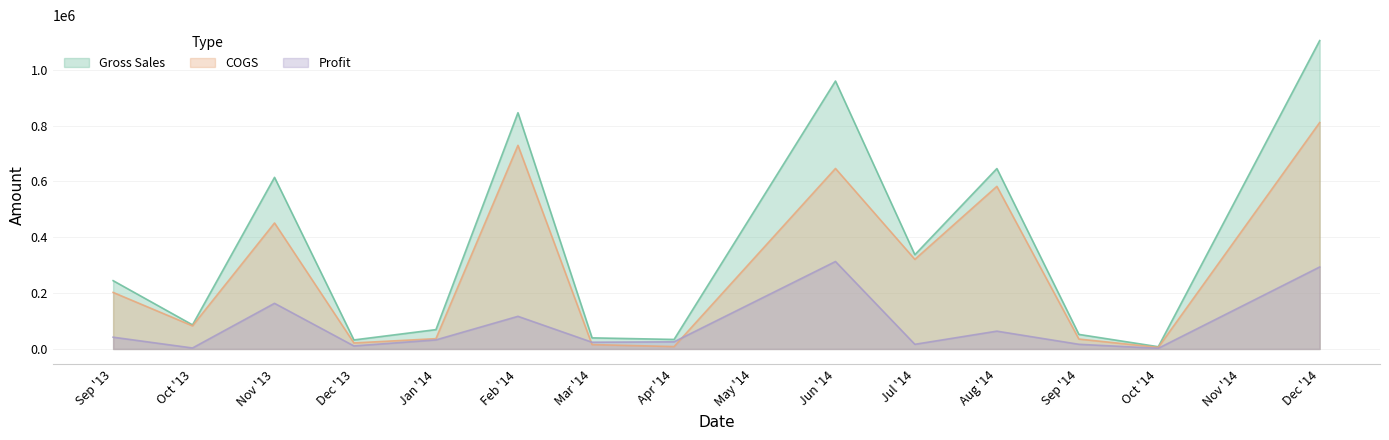

Is it true that COGS equals 11742 at 39?

False